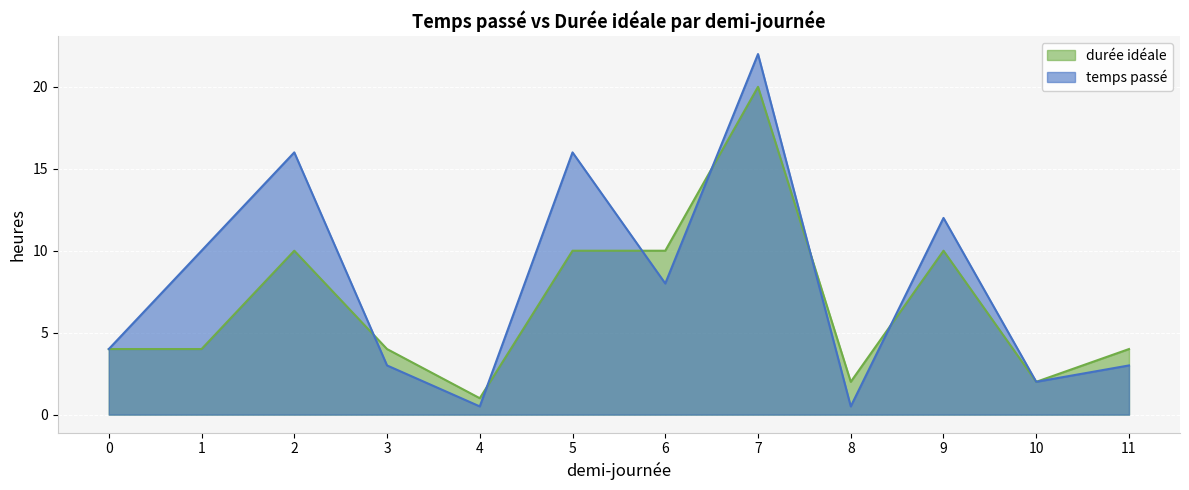

What is the sum of the temps passé values at 3 and 4?

3.5